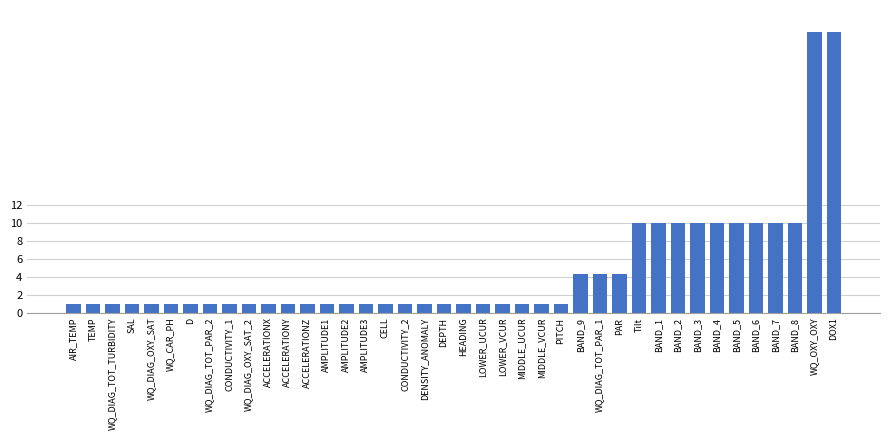

What is the value of the 18th bar from the left?

1.0